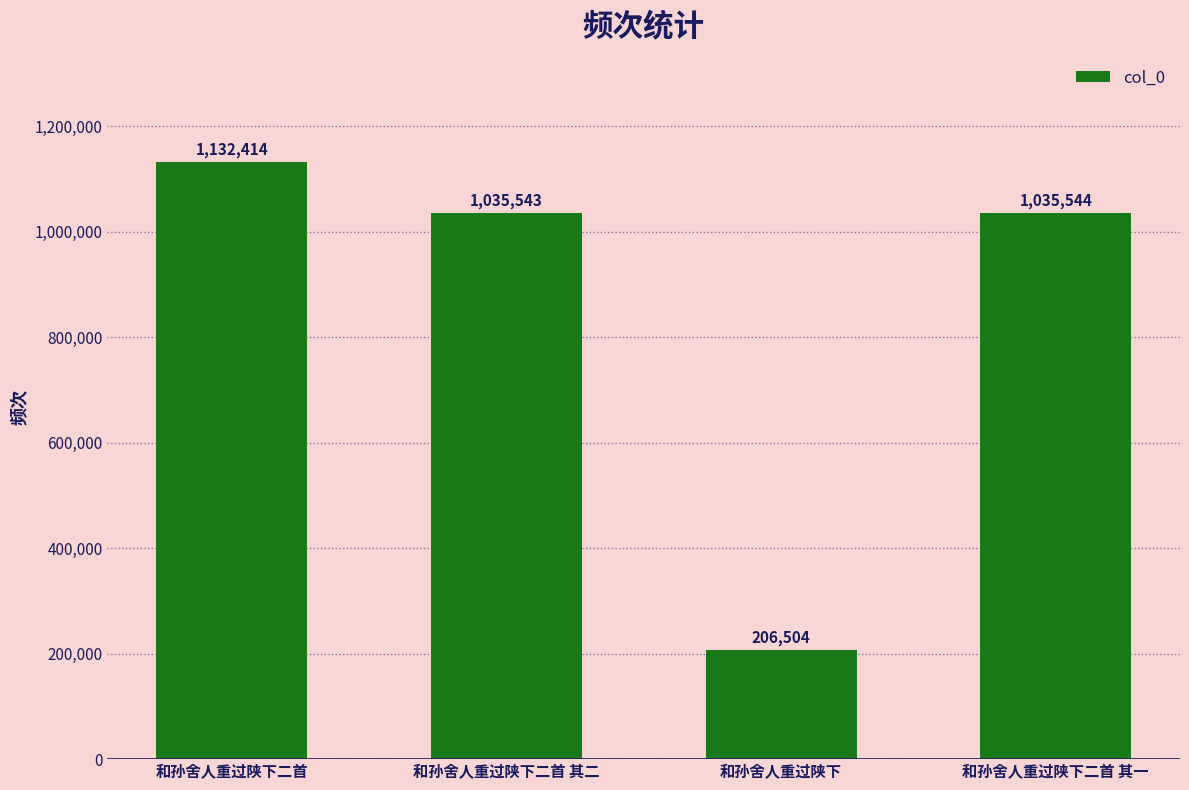

The value at 和孙舍人重过陕下二首 其一 is 1396822. True or false?

False